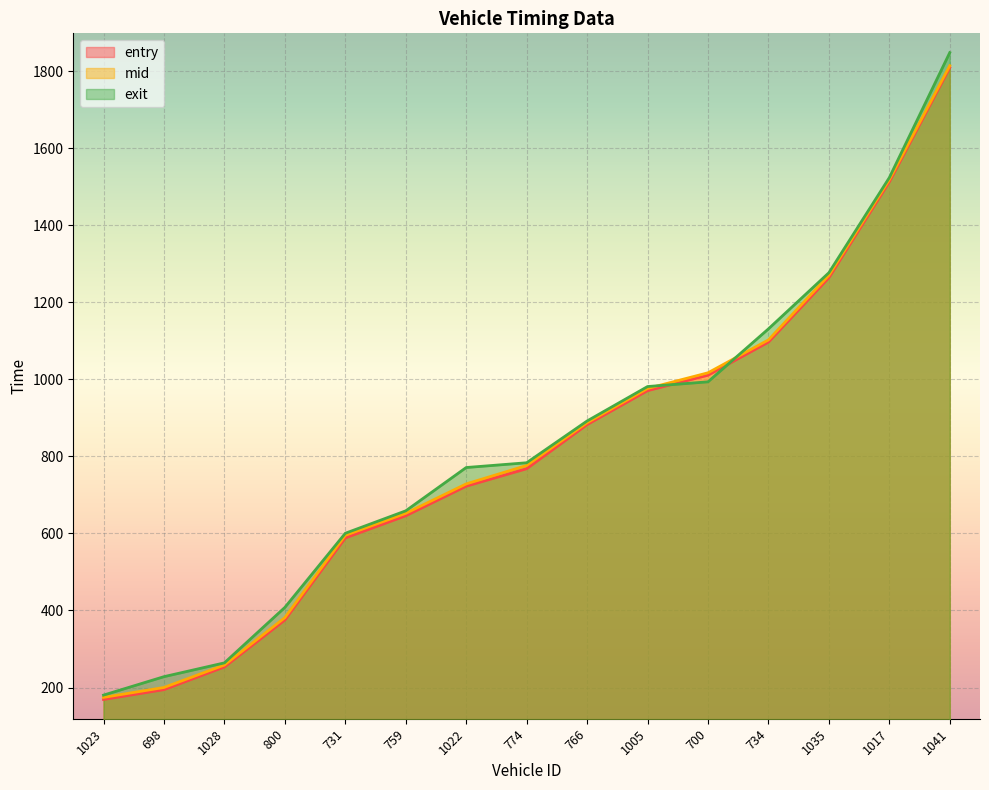

The exit series shows 491.7 at 1041. True or false?

False